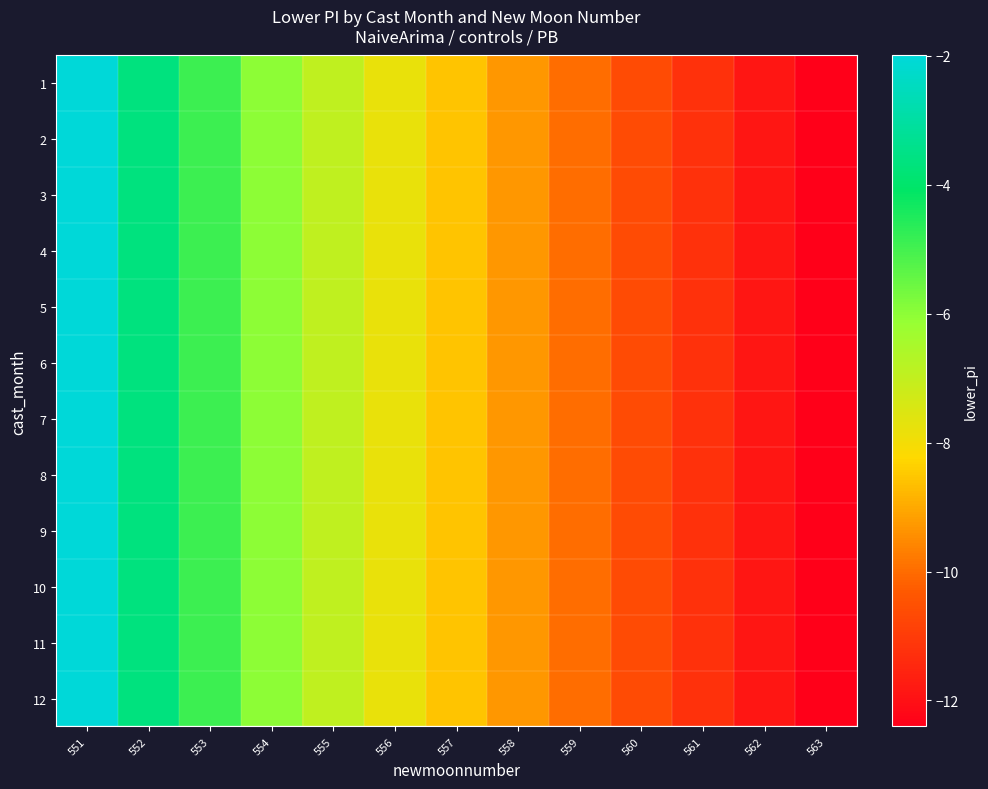

Between 559 and 562, which is larger?

559